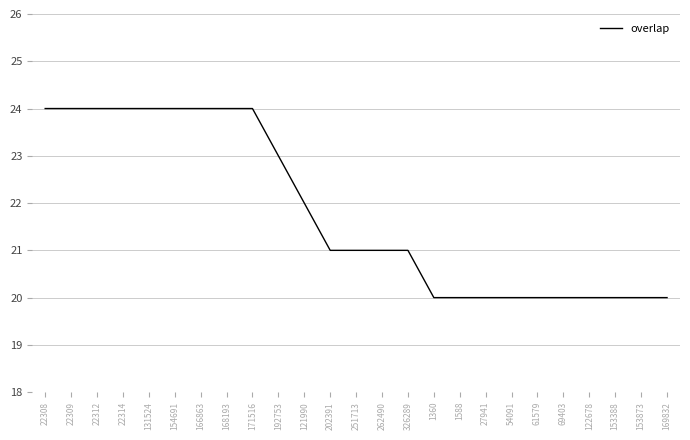

What position from the left is 22314?

4